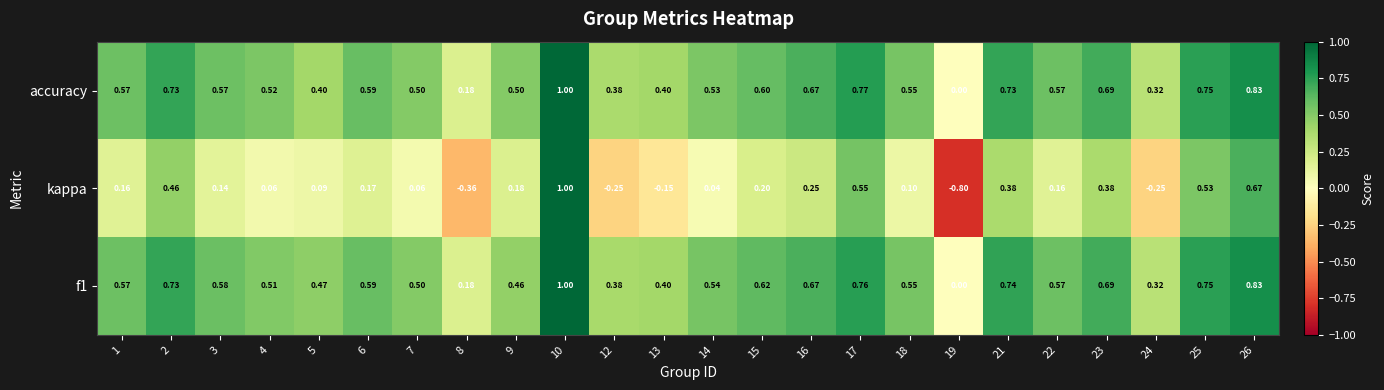

Is the value of accuracy at 17 greater than the value of kappa at 10?

No